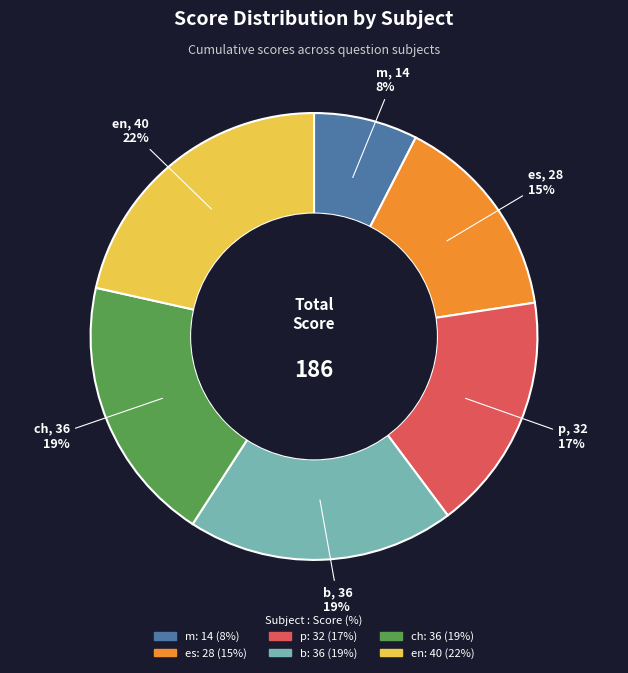

What is the smallest slice in the pie chart?

m